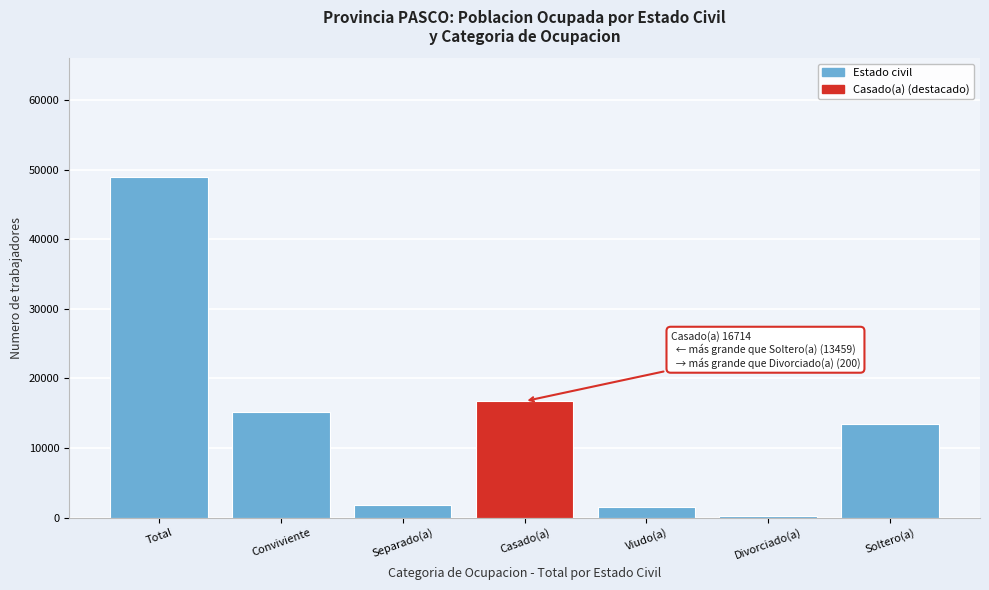

Reading right to left, transcribe all the data shown in this chart.

13459	200	1546	16714	1841	15135	48895